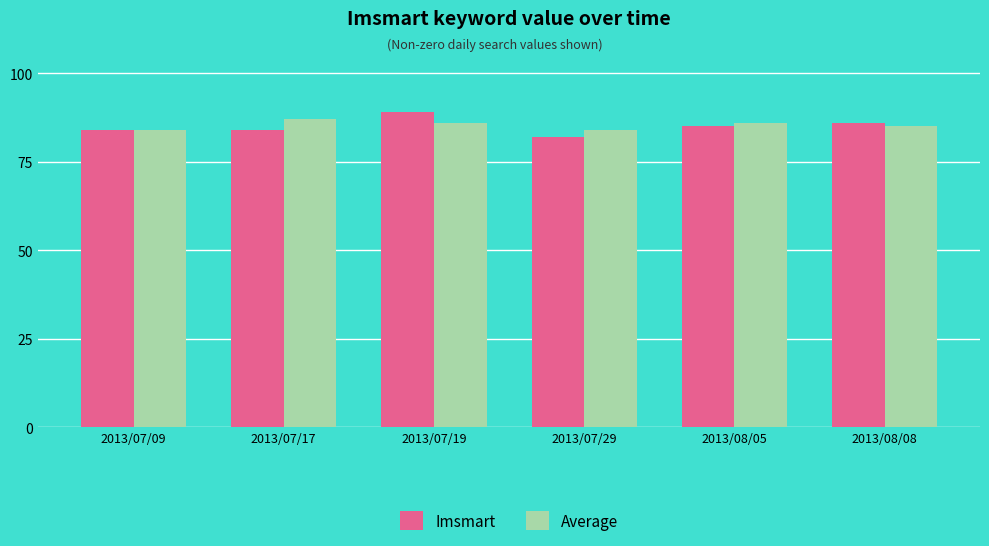

Is it true that Average equals 30 at 2013/07/19?

False